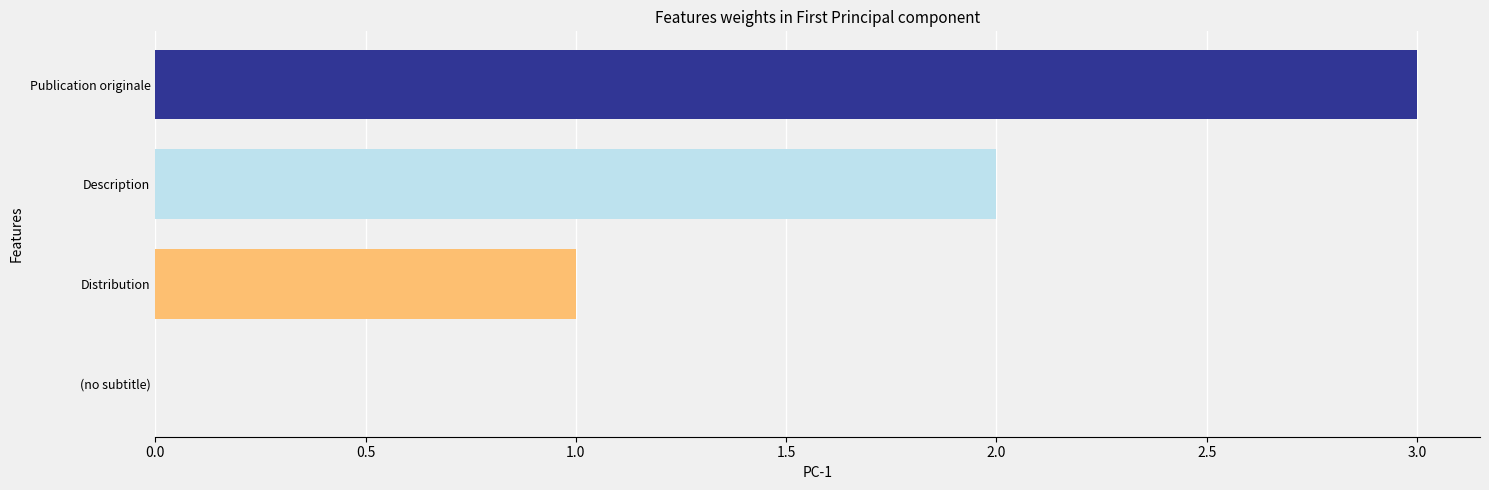

Count the values in the range 1 to 3.

3